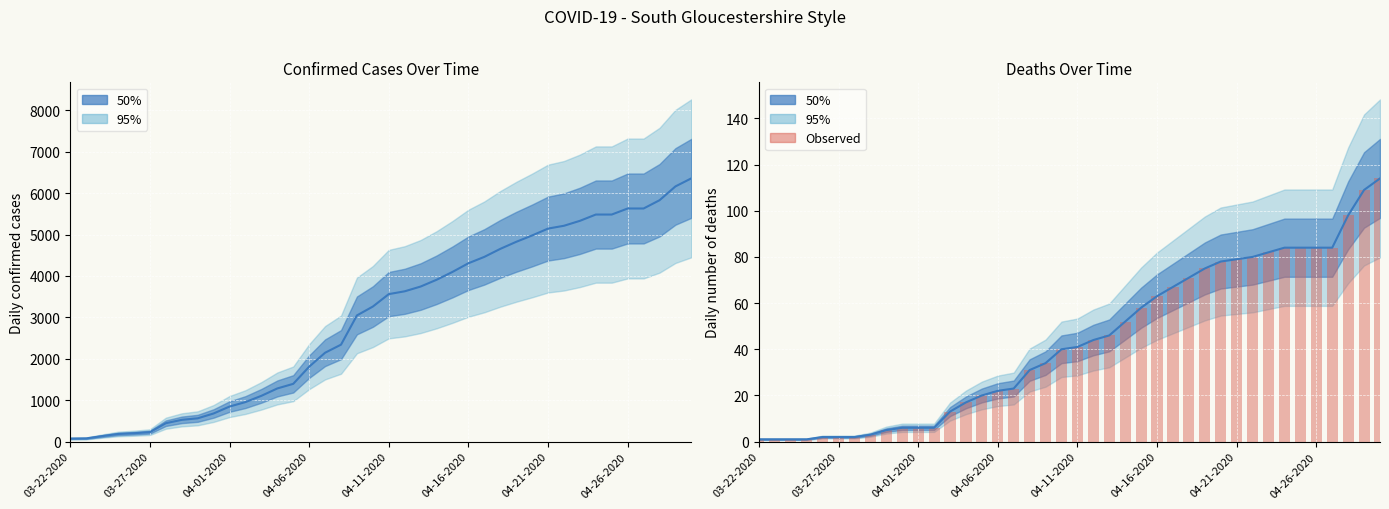

How many groups of bars are there?

40